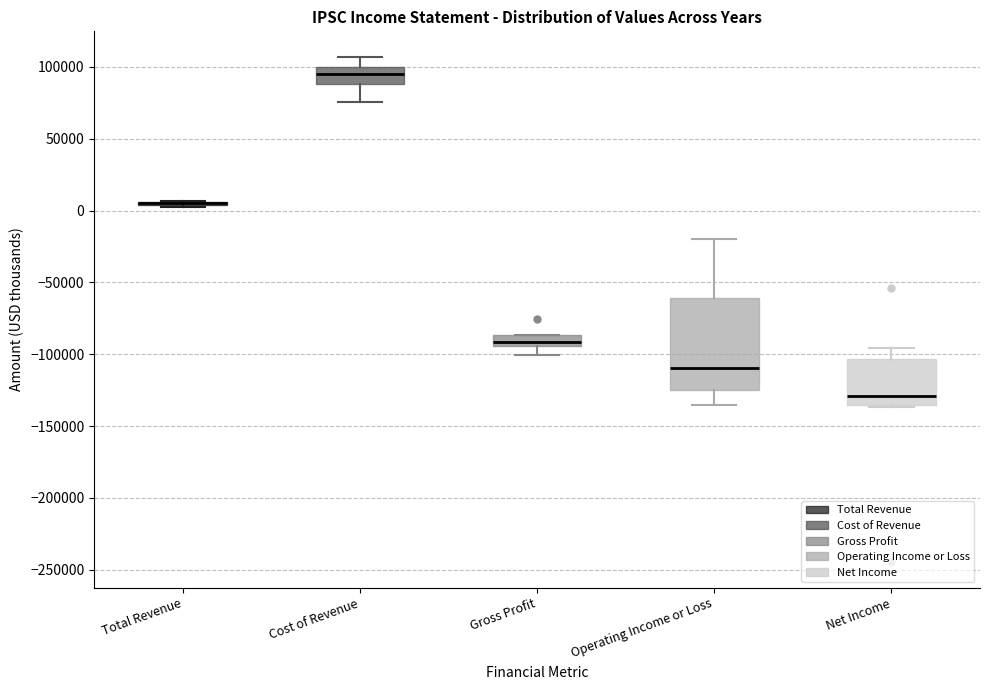

Which box is the tallest, from its lower edge to its upper edge?

Operating Income or Loss